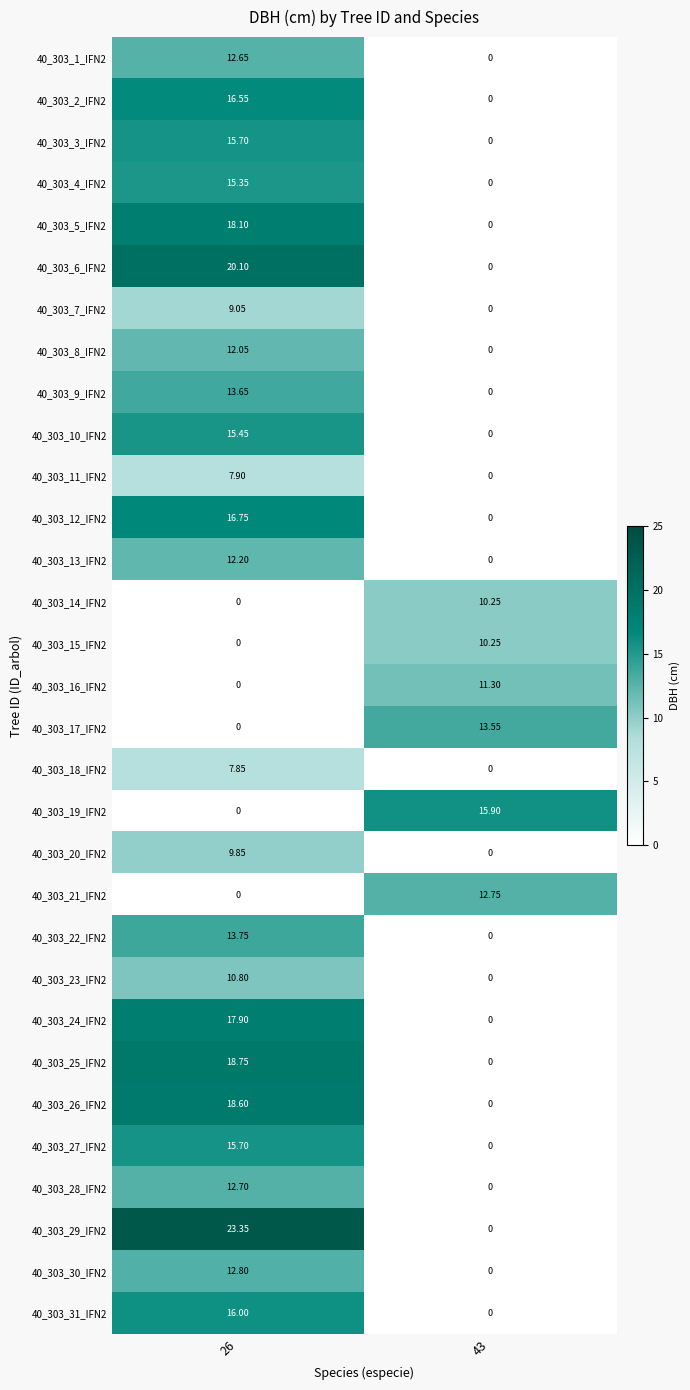

What is the total value across all series at 43?

74.0